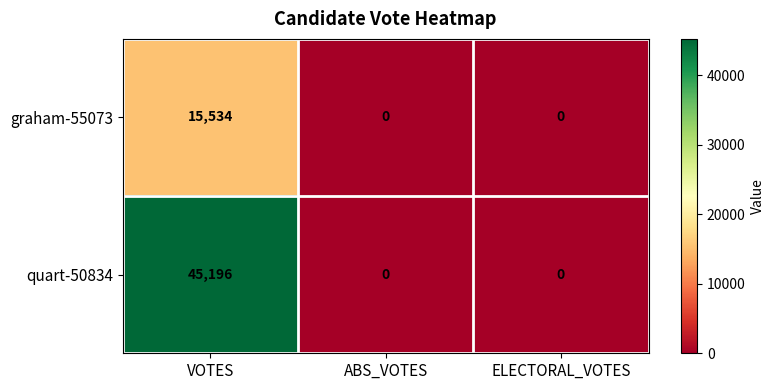

How many distinct data groups are displayed?

2